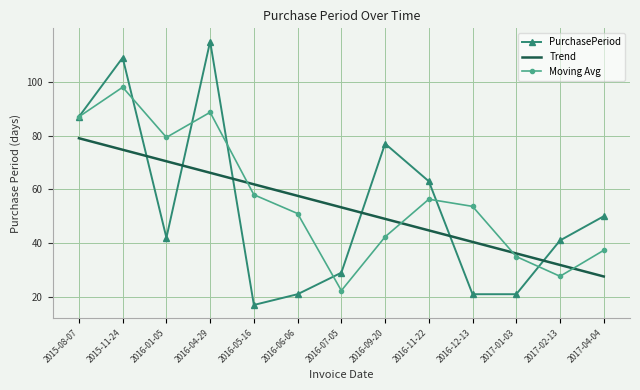

What is the difference between the Moving Avg values at 2016-07-05 and 2017-02-13?

5.3